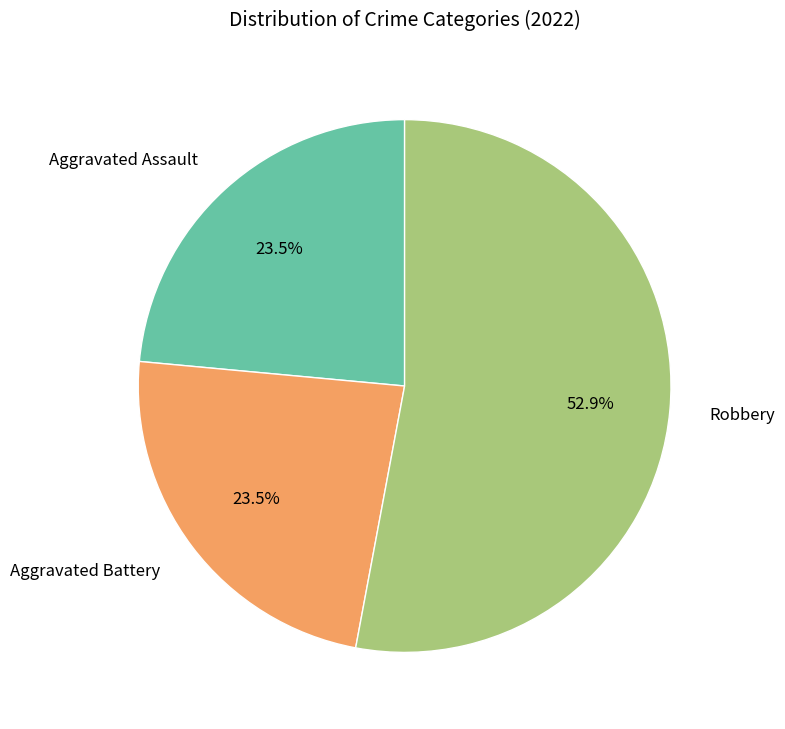

What is the largest slice in the pie chart?

Robbery